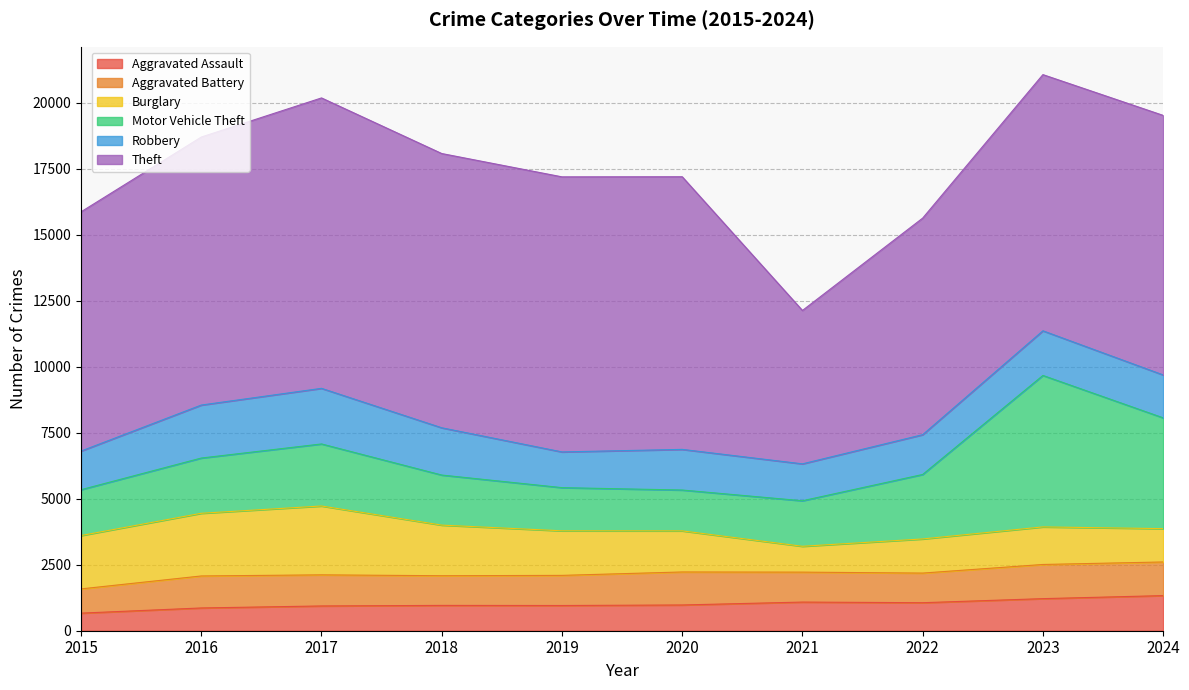

What are all the series names shown in the legend?

Aggravated Assault, Aggravated Battery, Burglary, Motor Vehicle Theft, Robbery, Theft